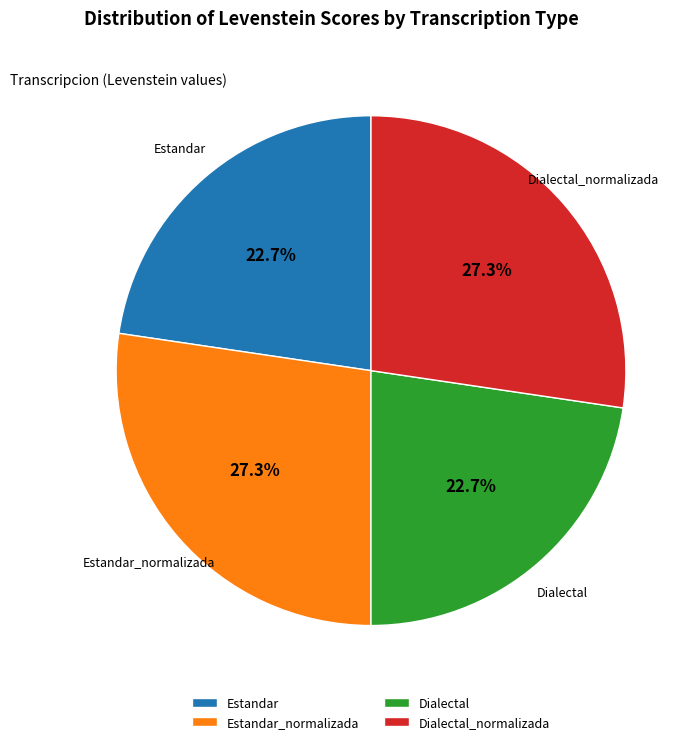

The Dialectal_normalizada slice represents 27% of the pie. True or false?

True